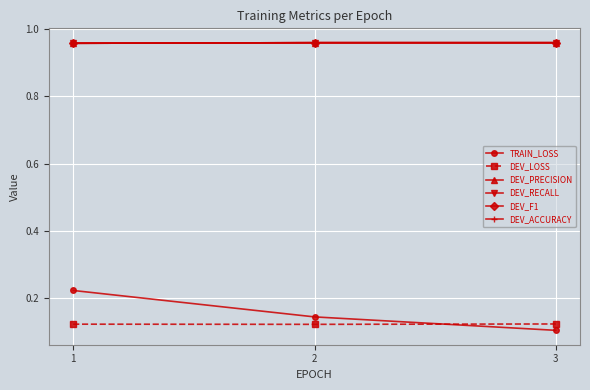

Does the chart display data point markers on the line(s)?

Yes